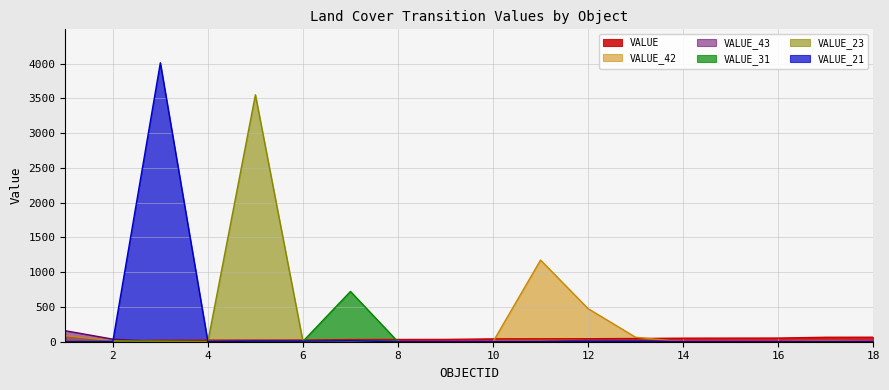

What are all the series names shown in the legend?

VALUE, VALUE_42, VALUE_43, VALUE_31, VALUE_23, VALUE_21